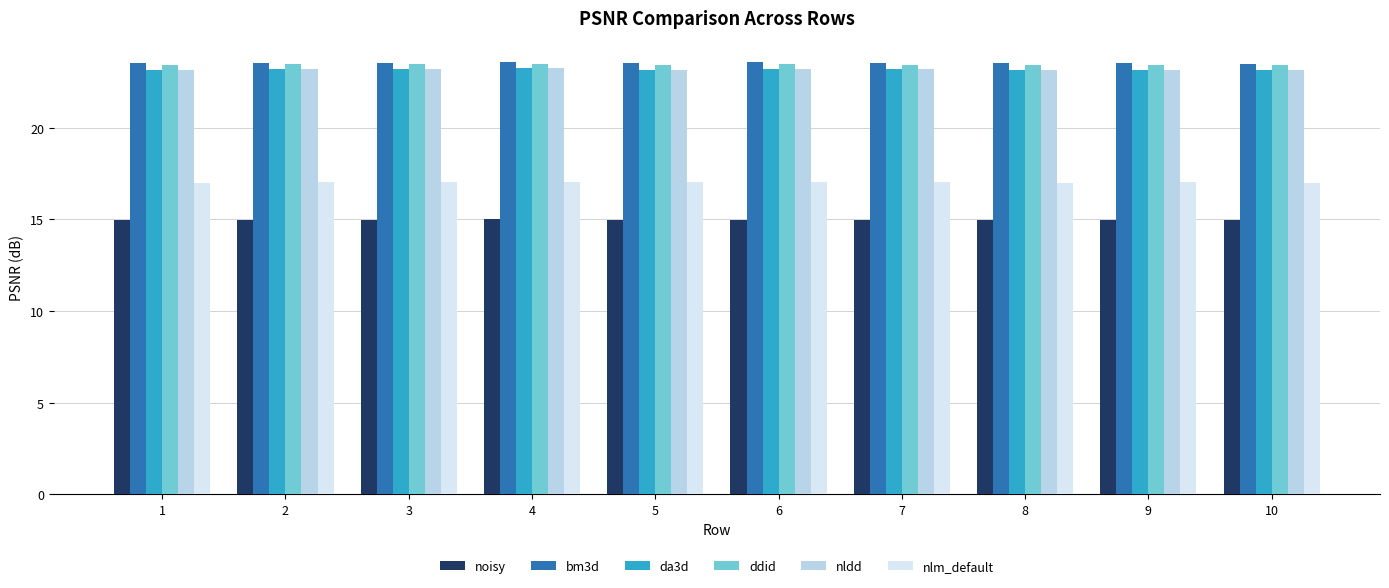

At how many categories does at least one series exceed 20?

10